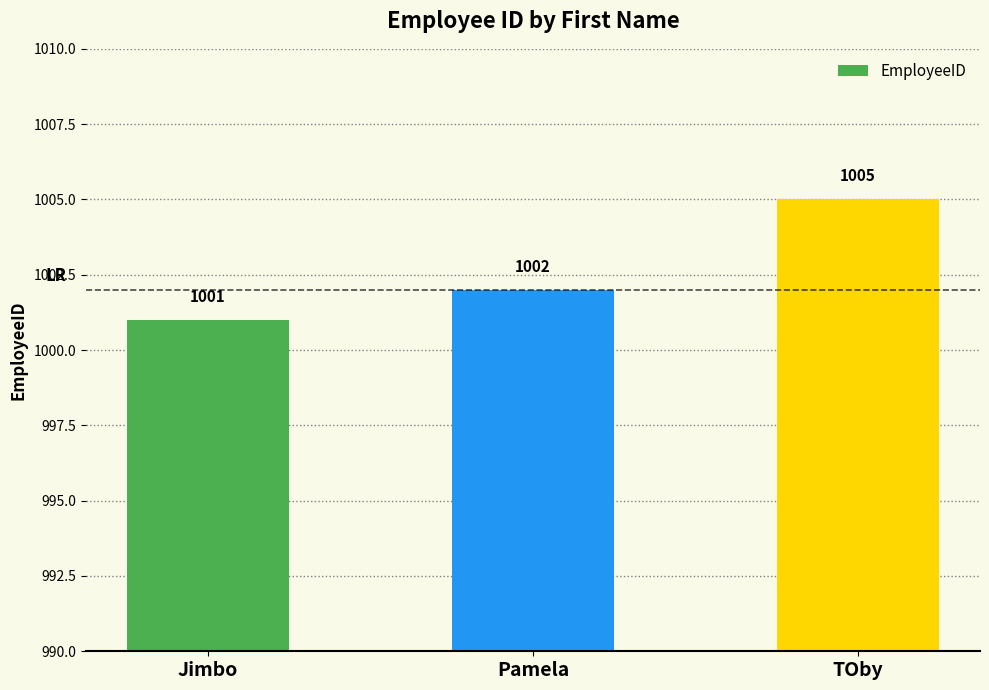

What position from the left is Jimbo?

1